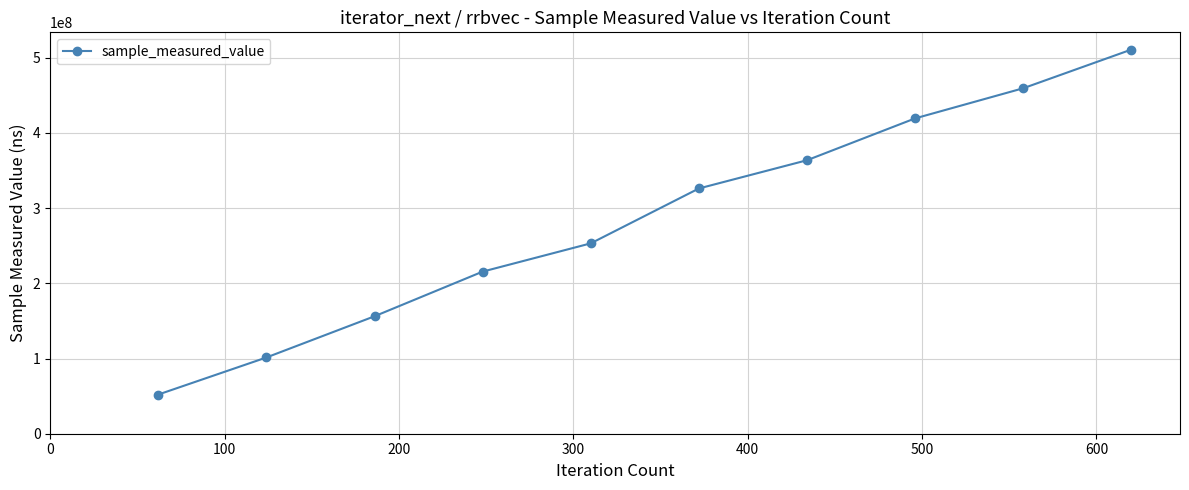

What is the value of the 5th point from the left?

253187896